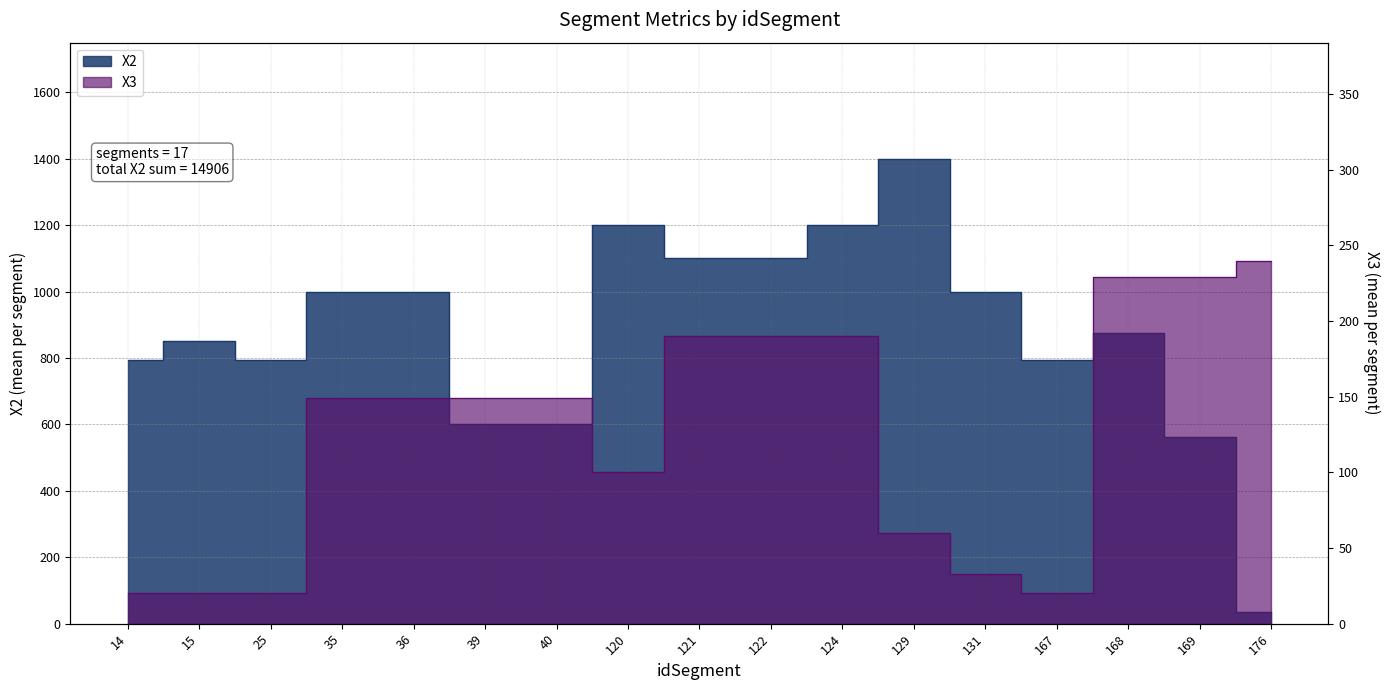

Which series has the widest spread of values?

X2